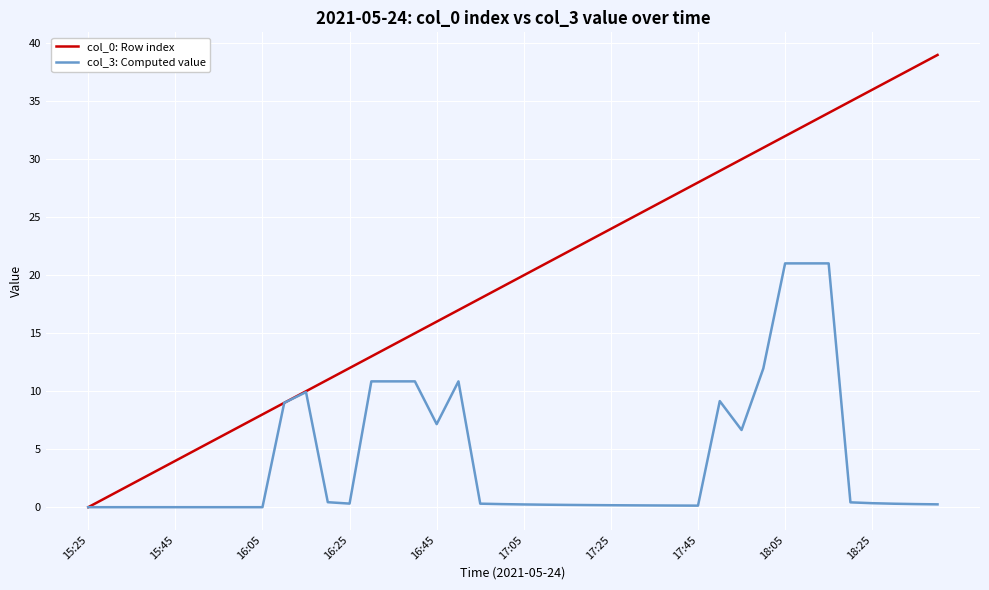

Which series has the largest total across all categories?

col_0: Row index